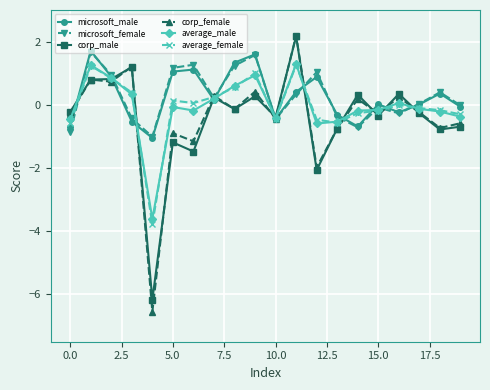

What is the highest value of the microsoft_male series?

1.7